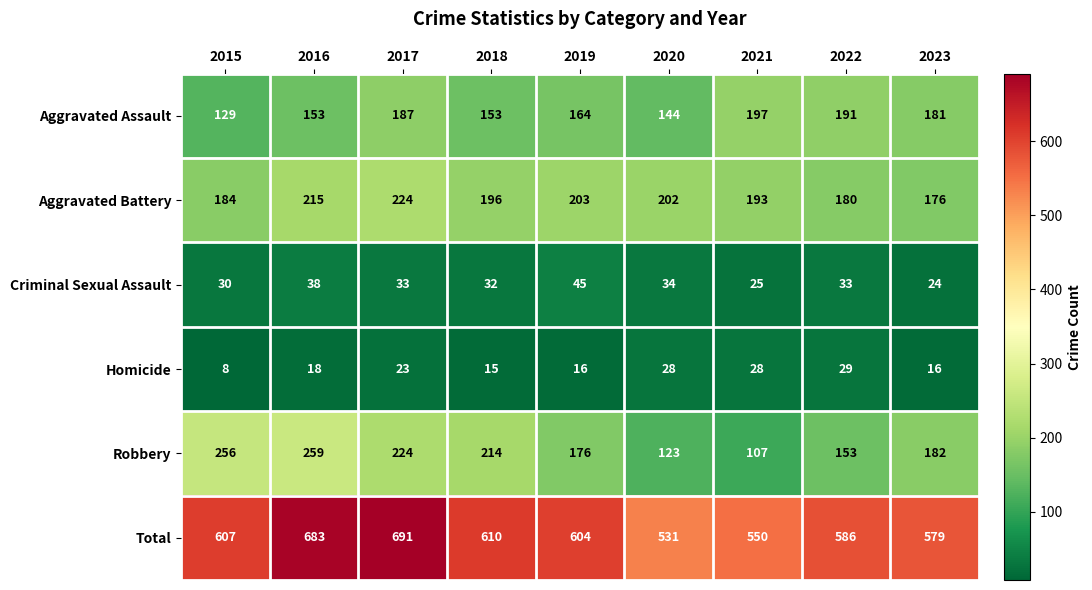

Rank the series by their maximum value, from highest to lowest.

Total, Robbery, Aggravated Battery, Aggravated Assault, Criminal Sexual Assault, Homicide